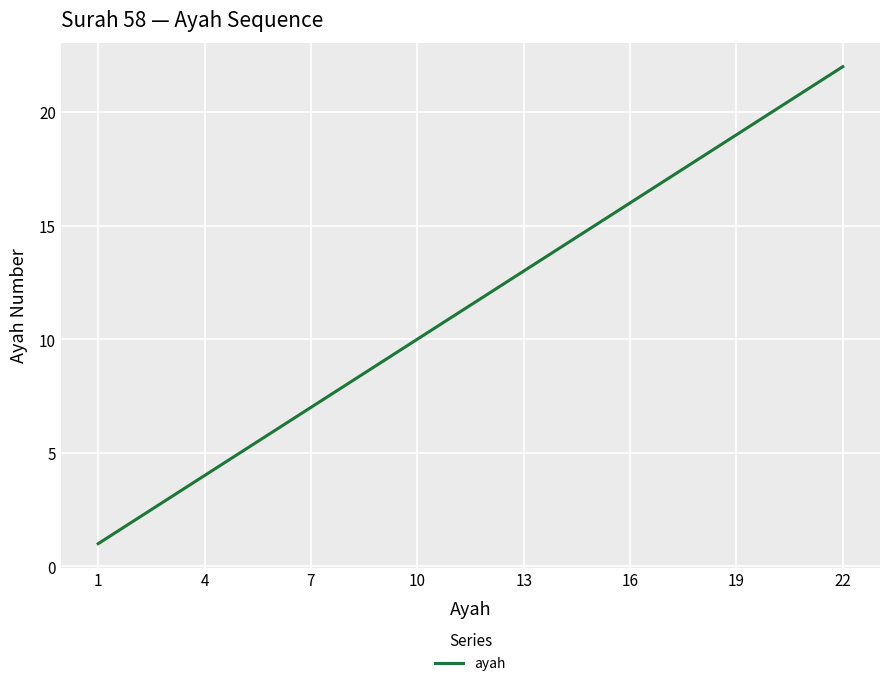

Reading right to left, extract all data points from this chart.

22	21	20	19	18	17	16	15	14	13	12	11	10	9	8	7	6	5	4	3	2	1